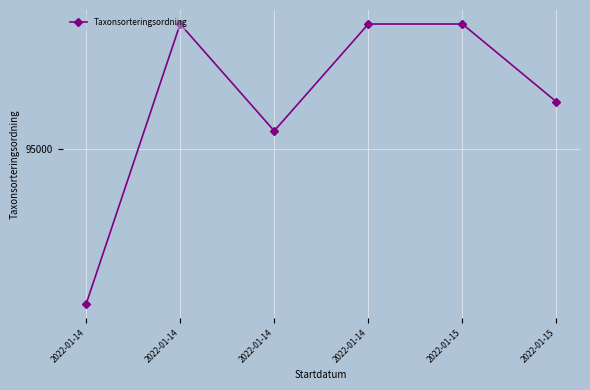

What is the sum of all values?

578066